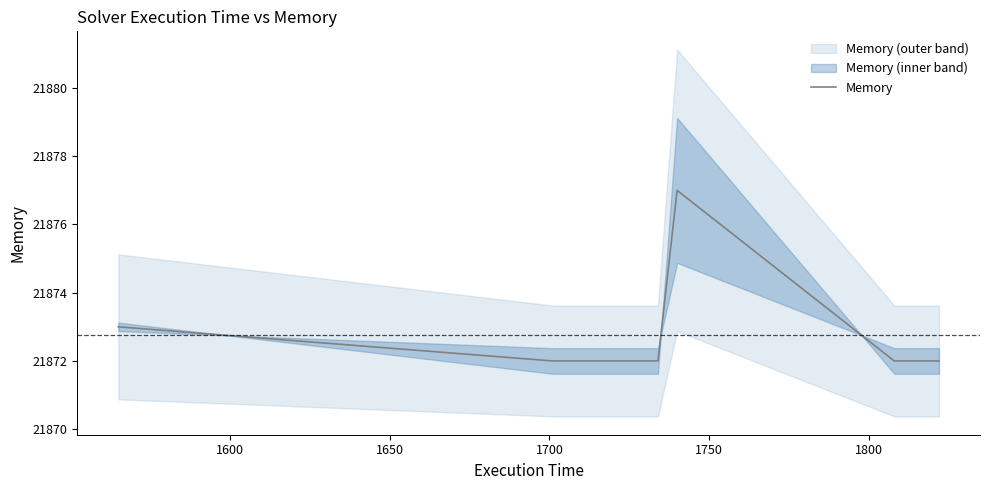

What is the minimum value for Memory?

21872